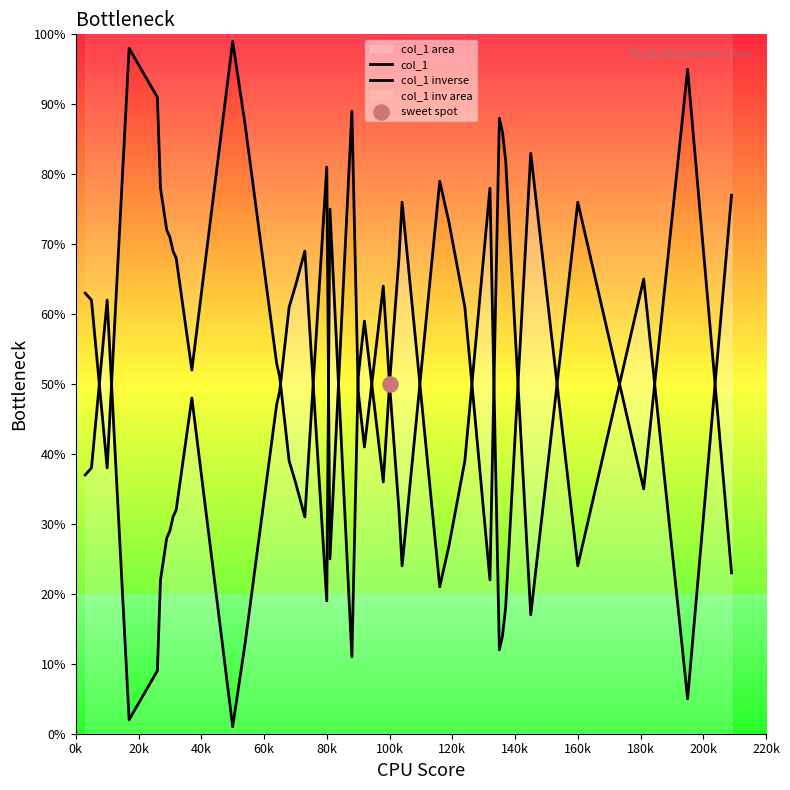

At how many categories does at least one series exceed 55?

34